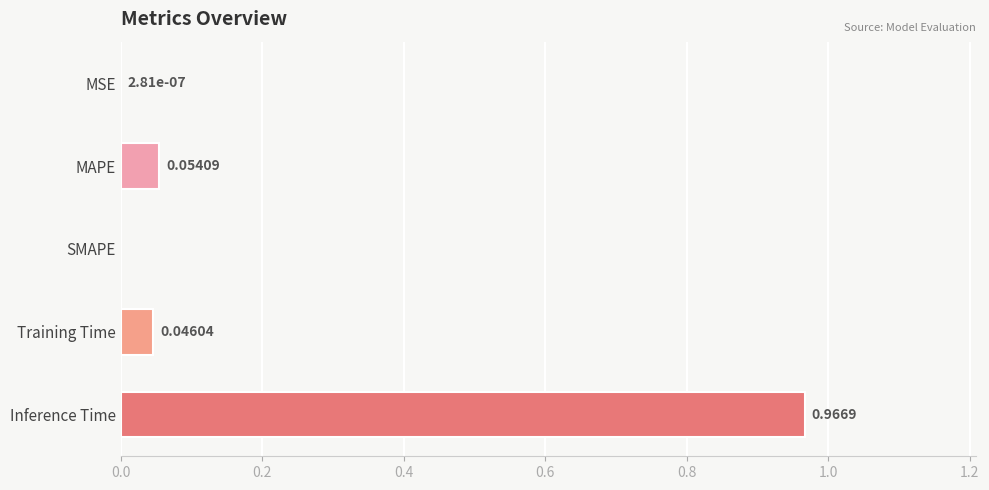

What is the change in value from MSE to MAPE?

+0.1